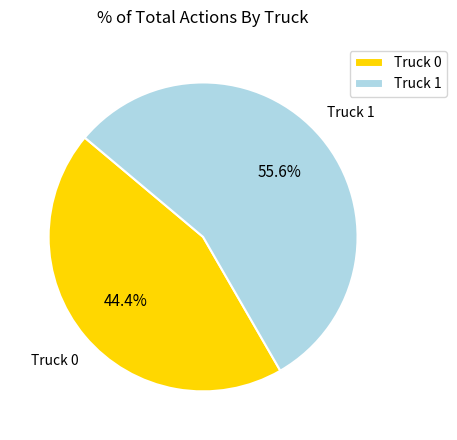

Does Truck 1 account for over 50% of the chart?

Yes